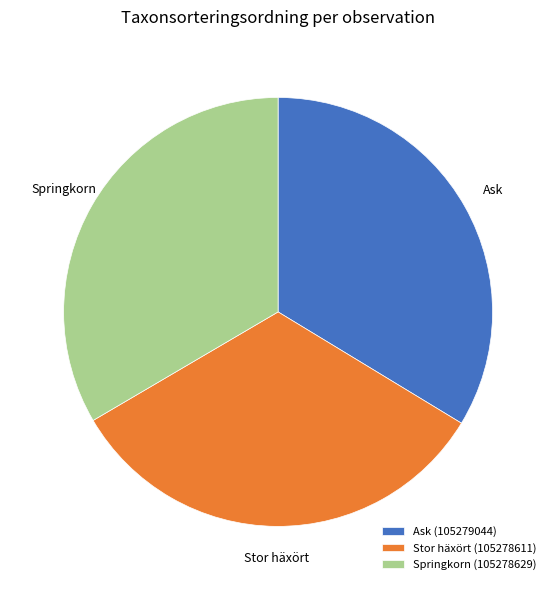

Which slice is the smallest?

Stor häxört (105278611)